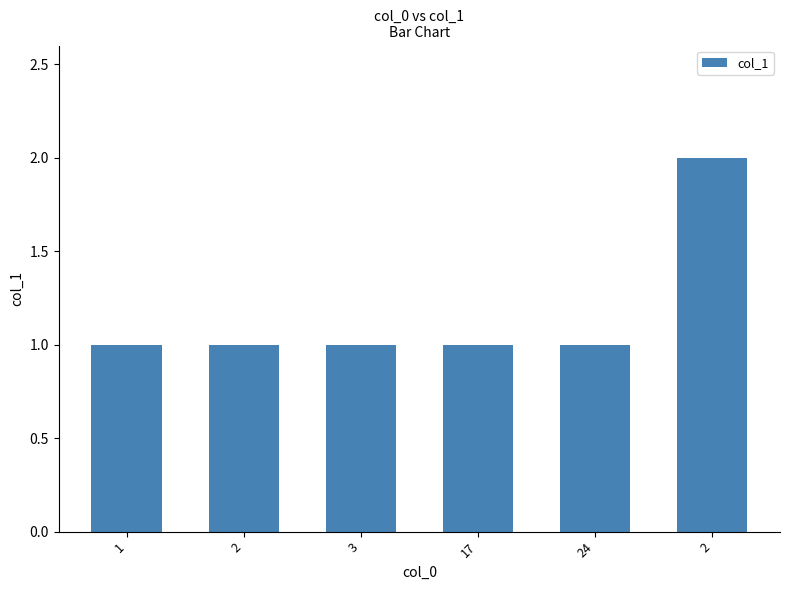

The chart shows a value of 2 at 3. True or false?

False